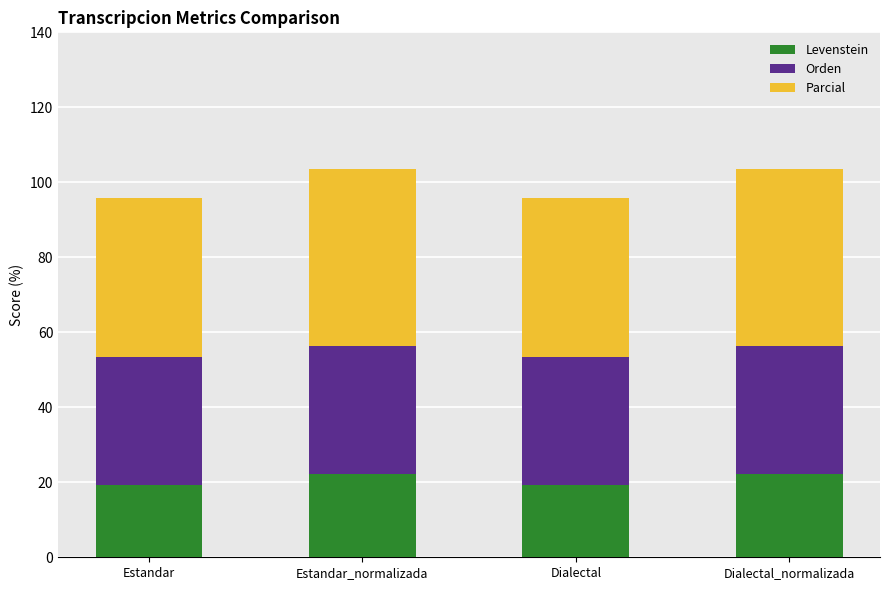

Reading right to left, transcribe the values for Levenstein.

22.1	19.4	22.1	19.4